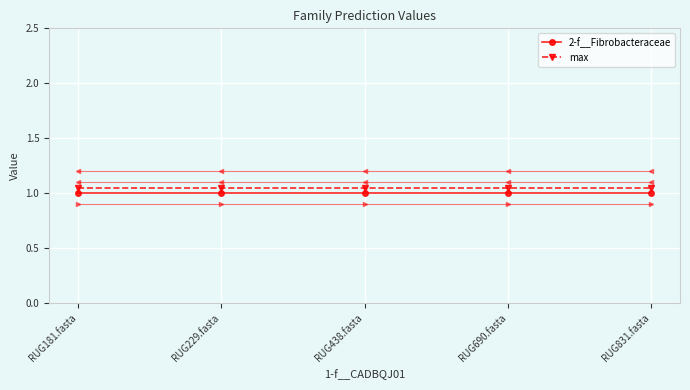

What is the sum of the 2-f__Fibrobacteraceae values at RUG229.fasta and RUG831.fasta?

2.0